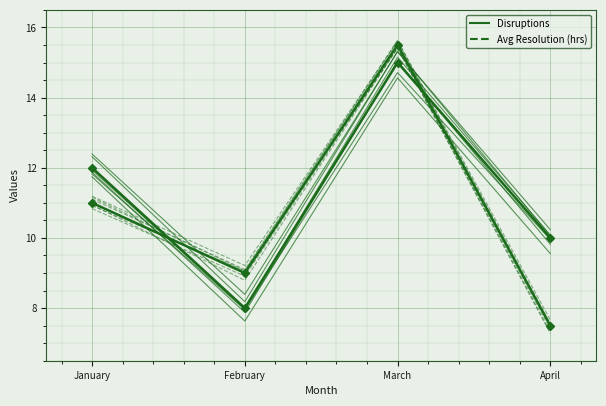

Is it true that Avg Resolution (hrs) equals 9.4 at March?

False